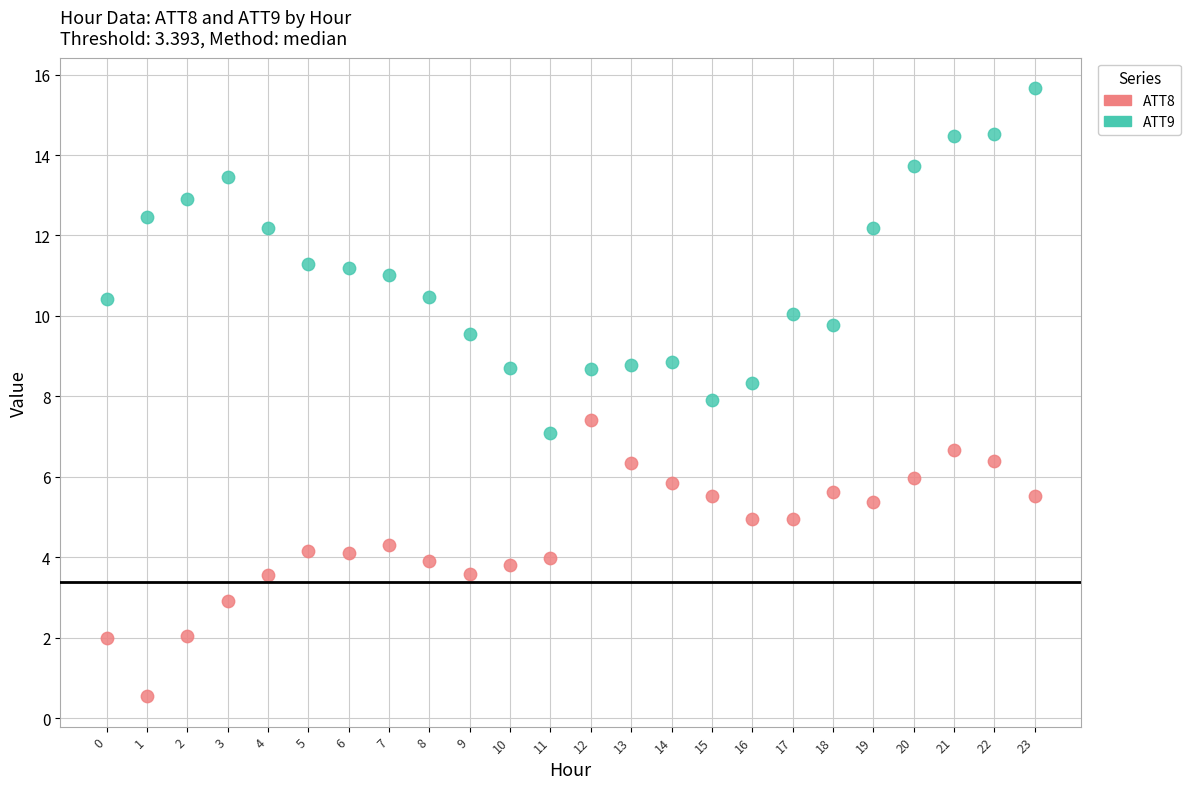

What are all the series names shown in the legend?

ATT8, ATT9